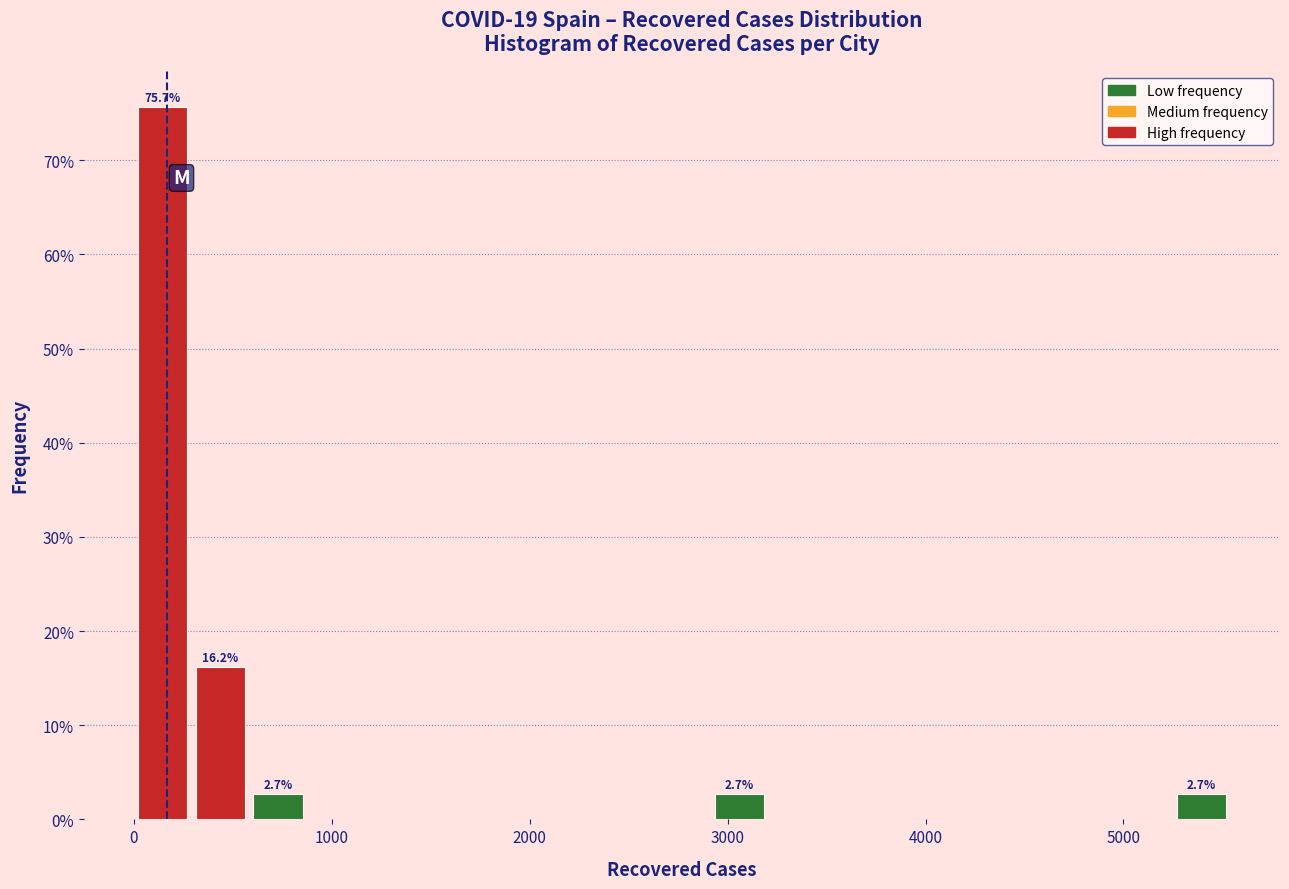

Read against the x-axis, roughly where is the centre of the tallest bar?

100